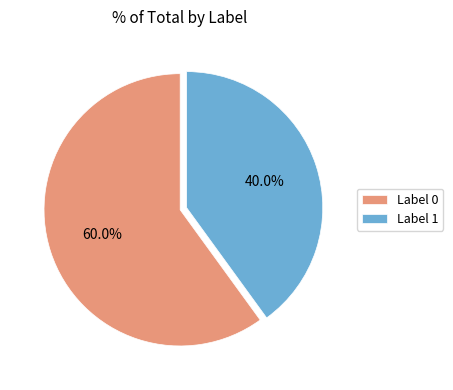

Is there any slice that represents more than half of the pie?

Yes